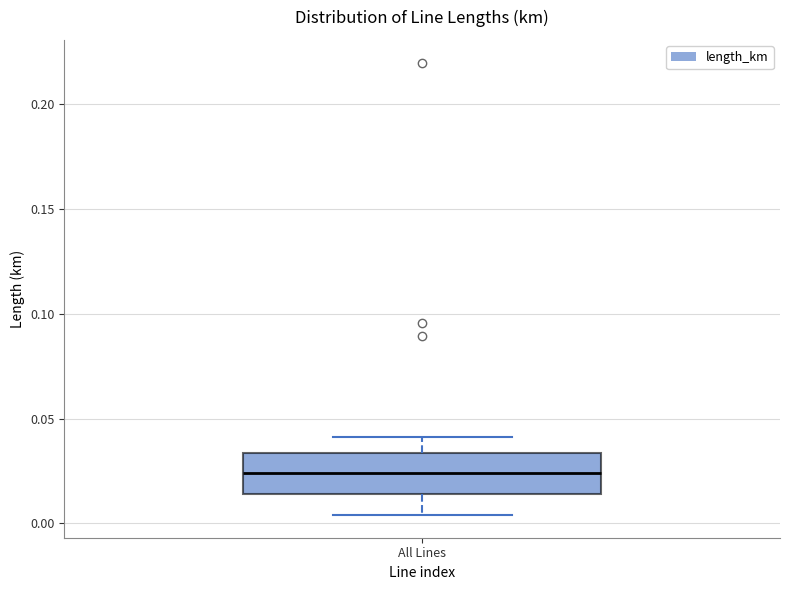

Read this box plot against the y-axis: the position of the median line, the range covered by the box, and the ends of both whiskers. The values are not printed on the chart, so give them approximately, as read against the axis.

median 0.025, box 0.015 to 0.035, whiskers 0.005 to 0.040